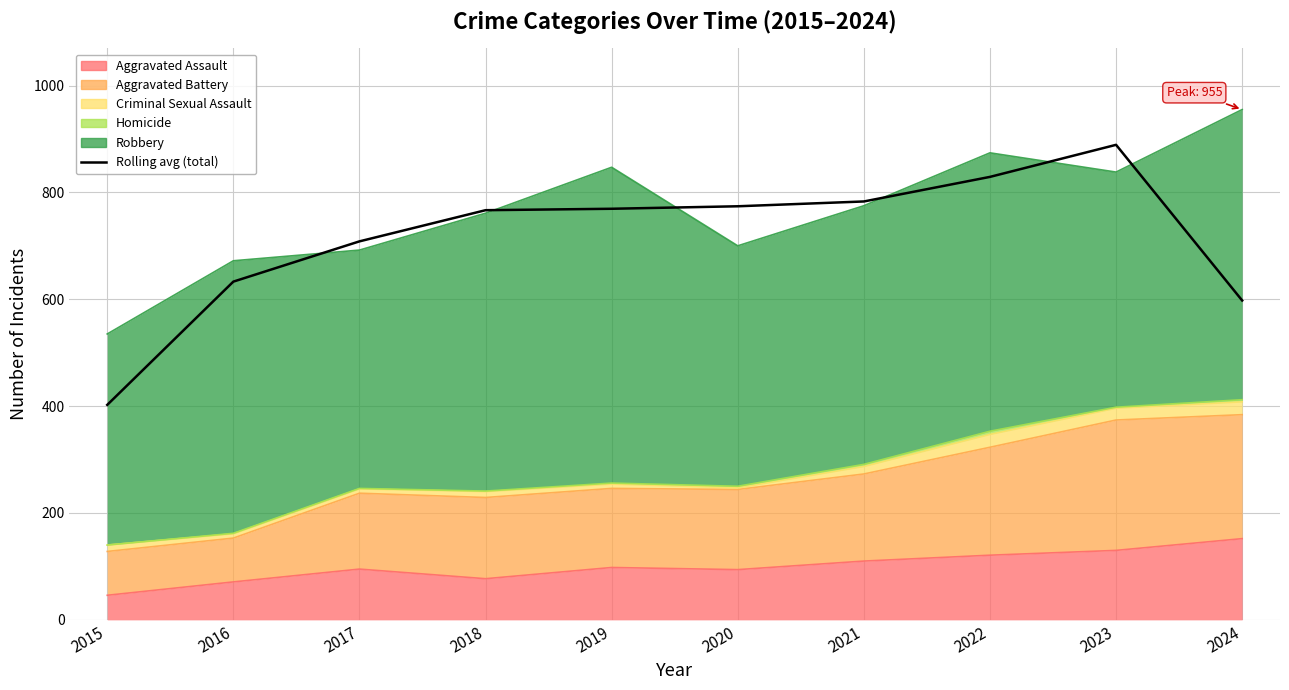

Read the value at 2023.

889.0